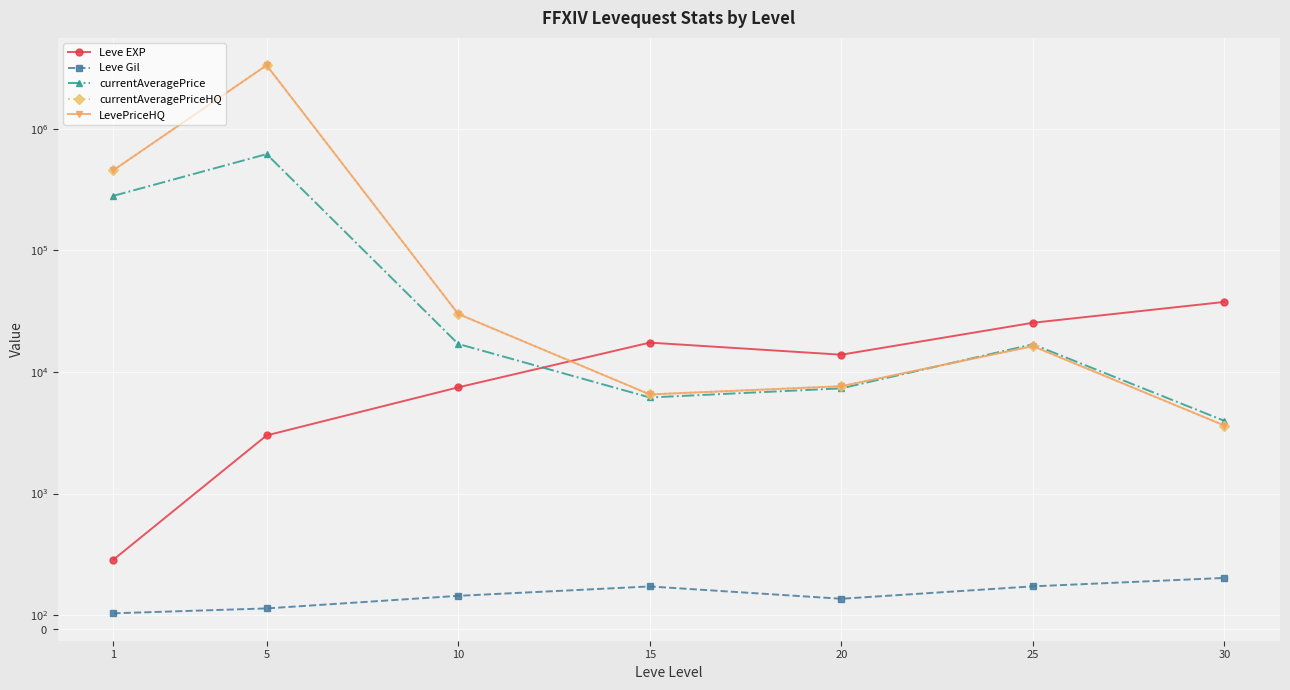

True or false: currentAveragePrice has a value of 408594.3 at 1.

False